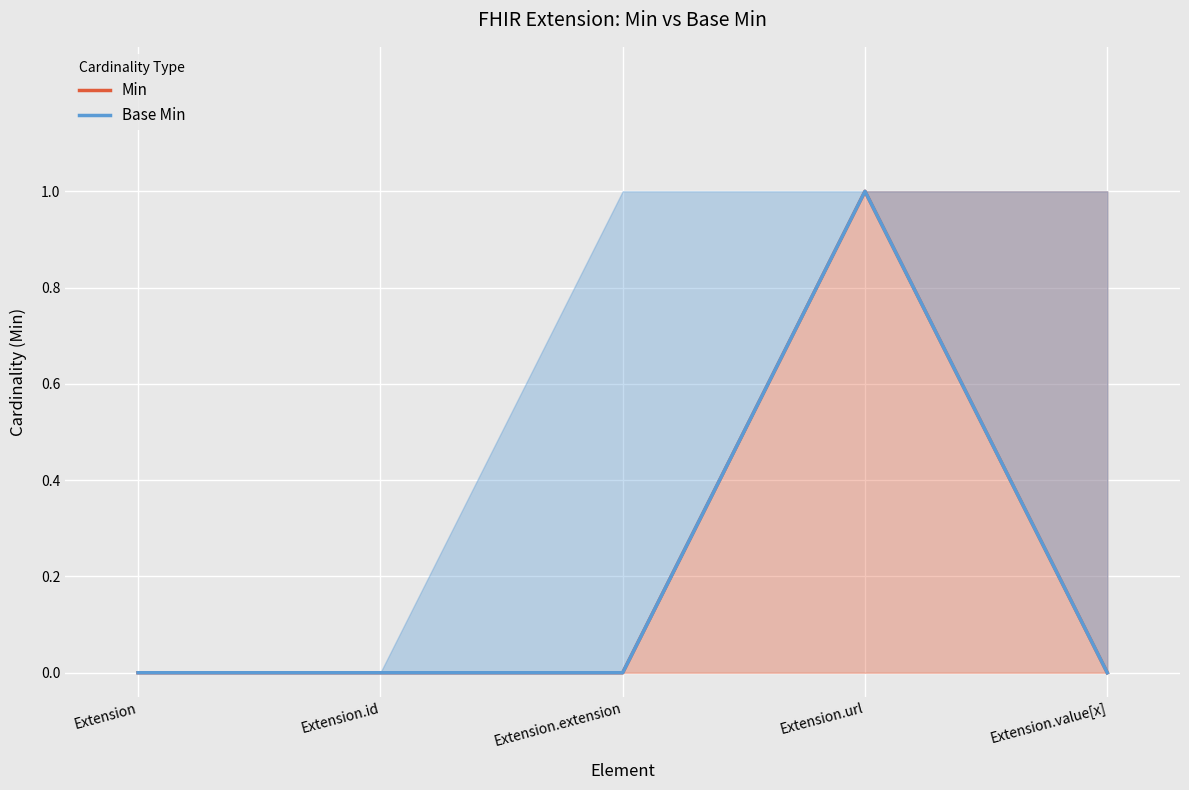

Is it true that Min equals 0 at Extension.value[x]?

True